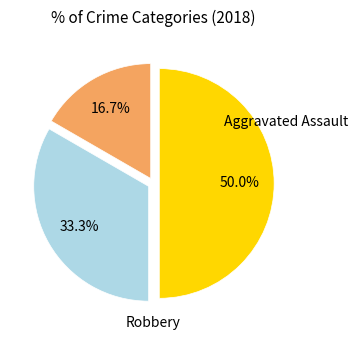

Do Aggravated Assault and Aggravated Battery together represent more than half of the pie?

No